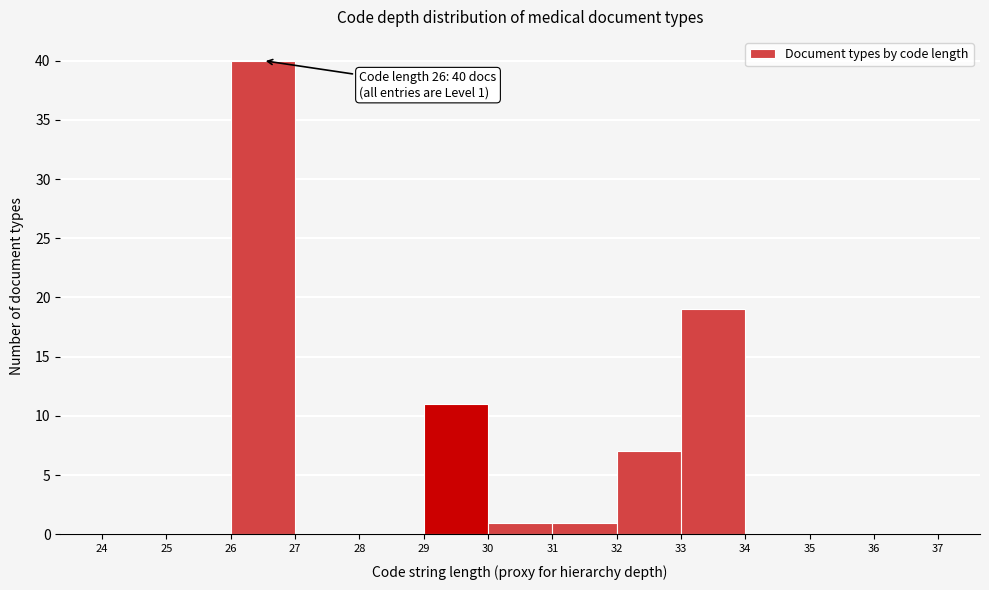

Over which range of the x-axis is the bar tallest?

26 to 27